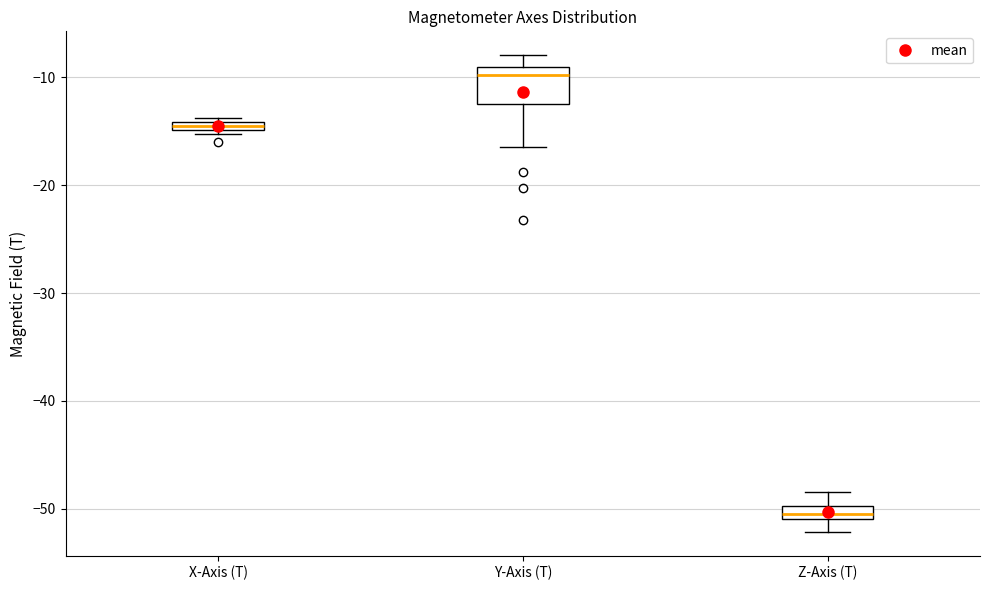

Where is the upper edge of the box for X-Axis (T) on the y-axis? The values are not printed on the chart, so give them approximately, as read against the axis.

-14